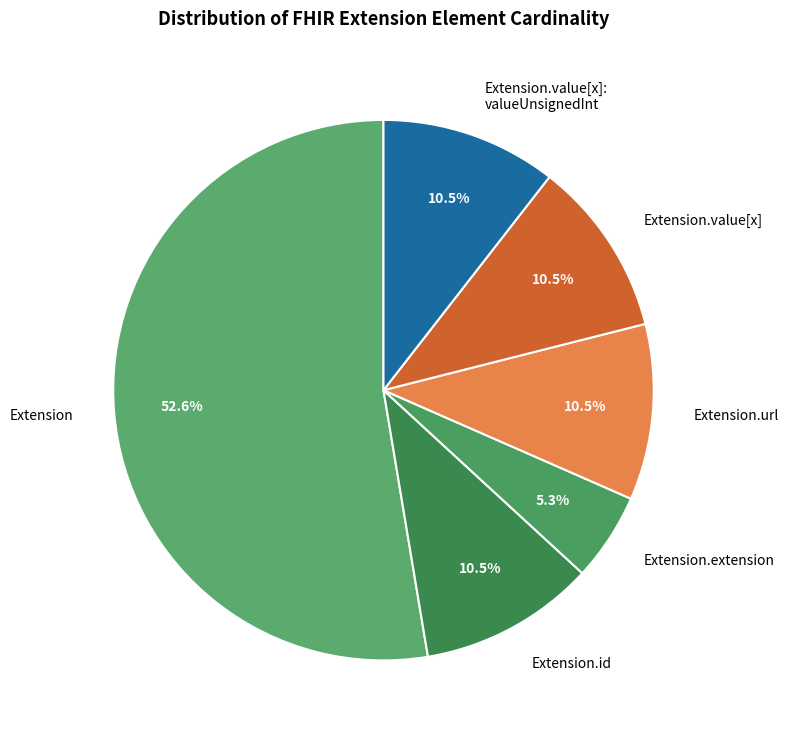

Which slice is the largest?

Extension